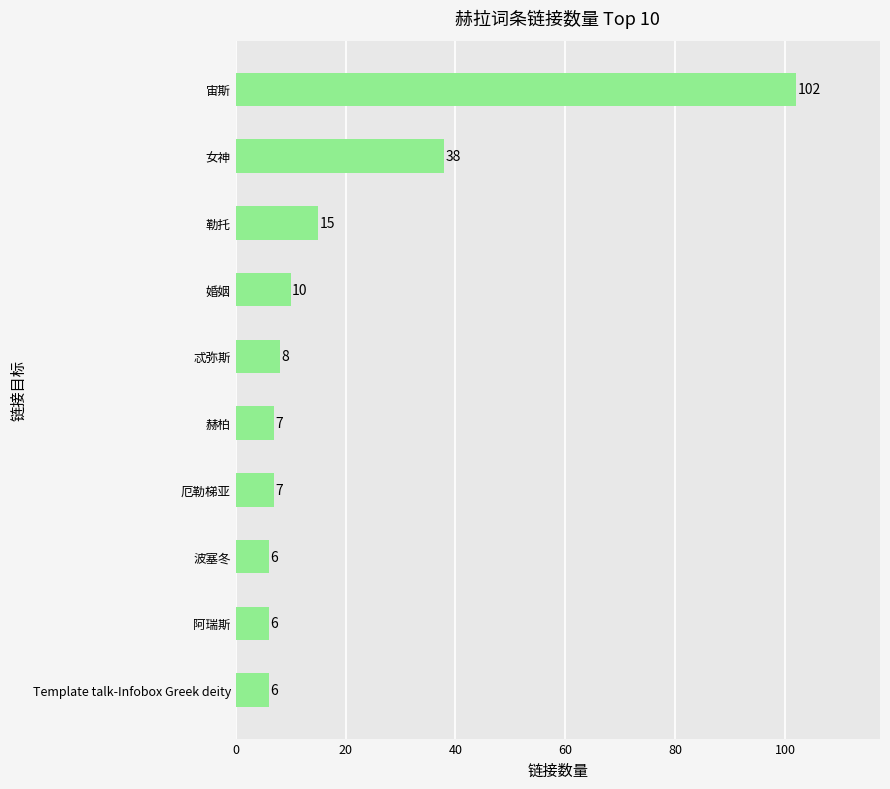

How many bars are there in total?

10